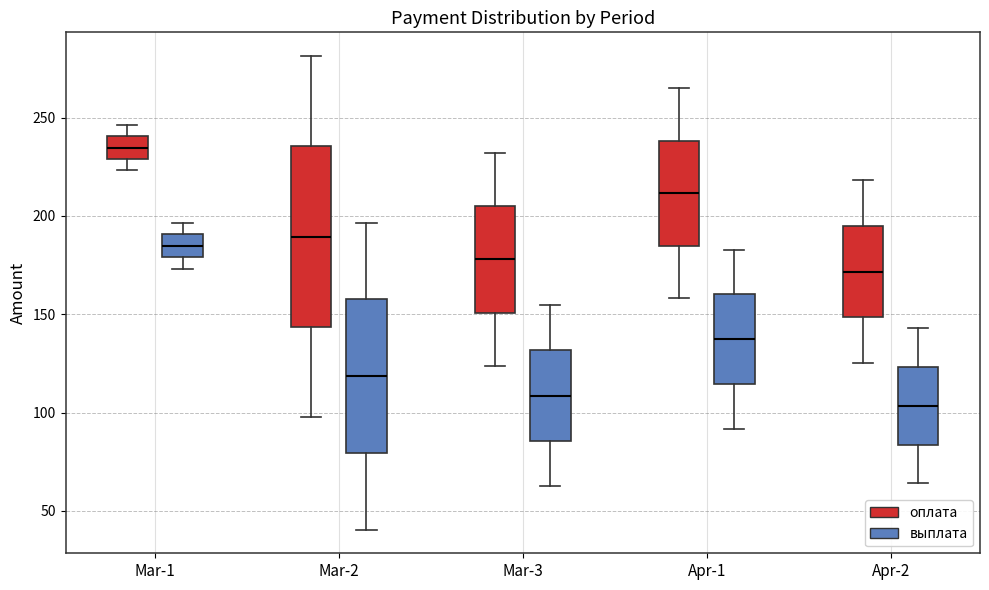

Which box's median line is the highest?

Mar-1 (оплата)